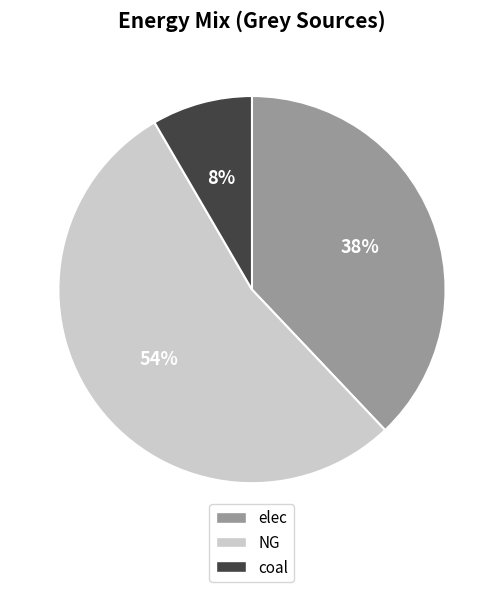

Combined, do elec and NG account for over 50%?

Yes